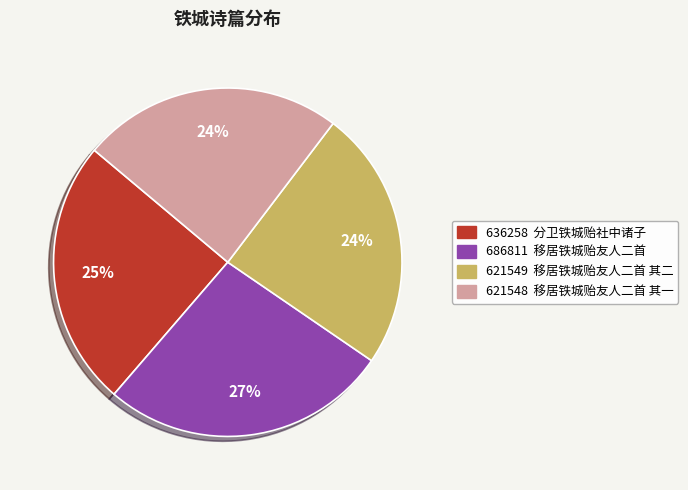

To the nearest percent, what is the average slice percentage?

25%